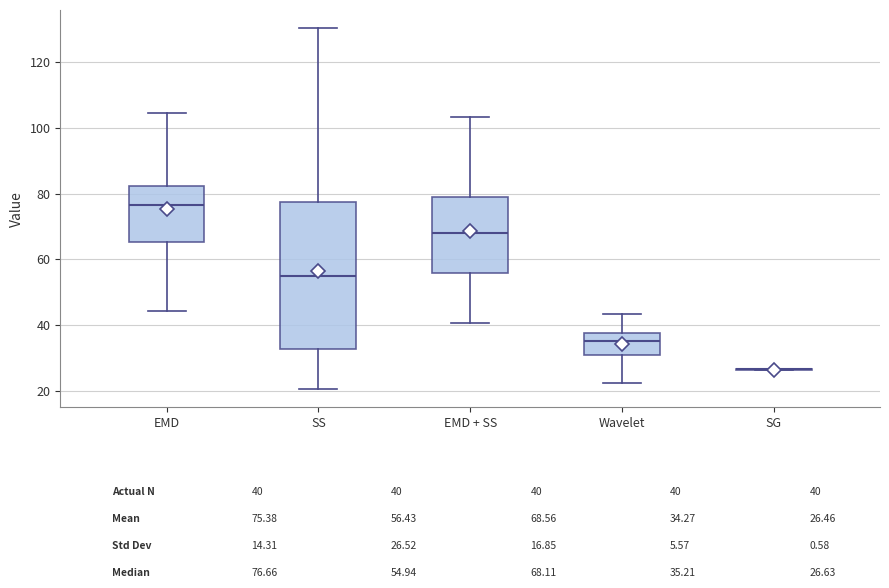

Reading left to right, read every box against the y-axis: the position of its median line, the range the box covers, and the ends of its whiskers. The values are not printed on the chart, so give them approximately, as read against the axis.

EMD: median 76, box 66 to 82, whiskers 44 to 104
SS: median 54, box 32 to 78, whiskers 20 to 130
EMD + SS: median 68, box 56 to 80, whiskers 40 to 104
Wavelet: median 36, box 30 to 38, whiskers 22 to 44
SG: box collapsed to a line at 26, whiskers 26 to 26